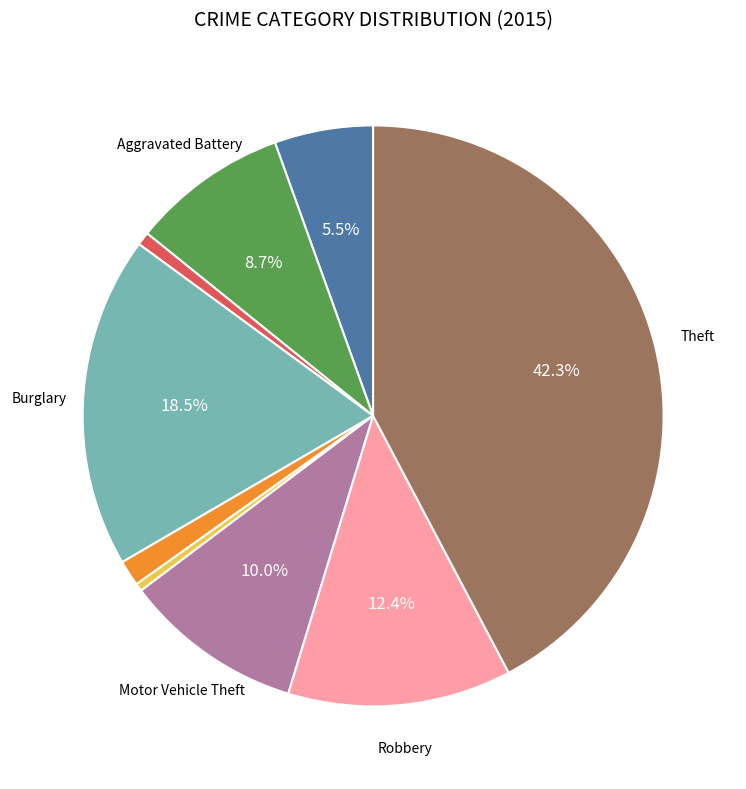

Does any single category account for the majority?

No